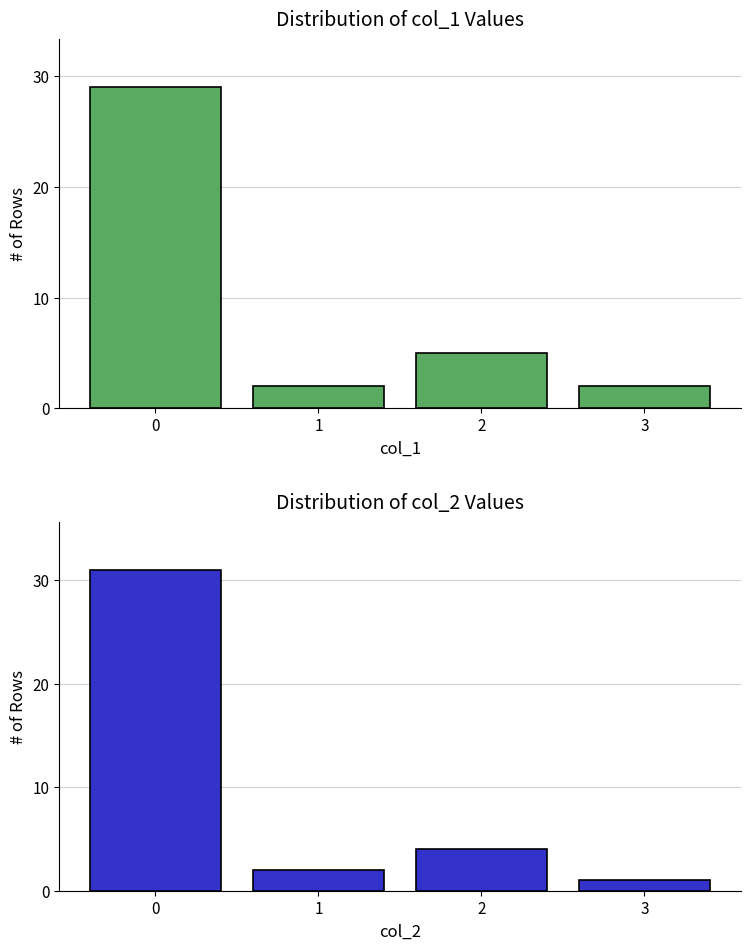

List the series in order of their peak value, highest first.

col_2, col_1